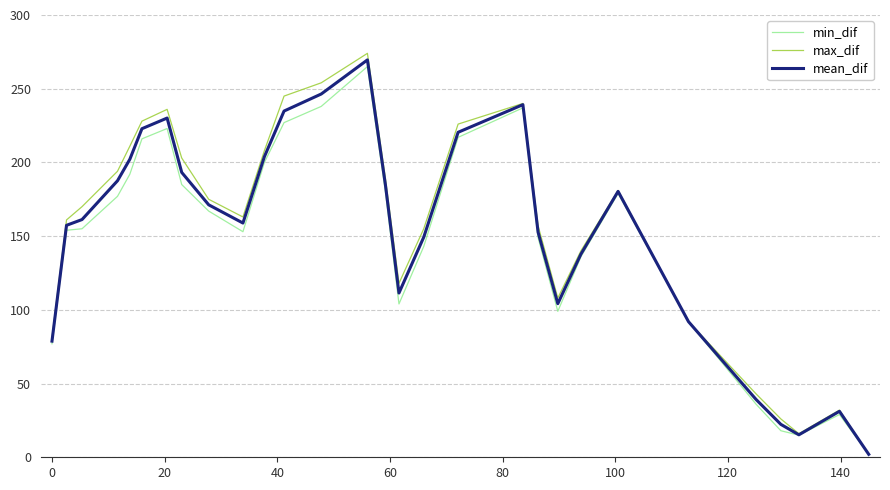

List the series in order of their peak value, highest first.

max_dif, mean_dif, min_dif